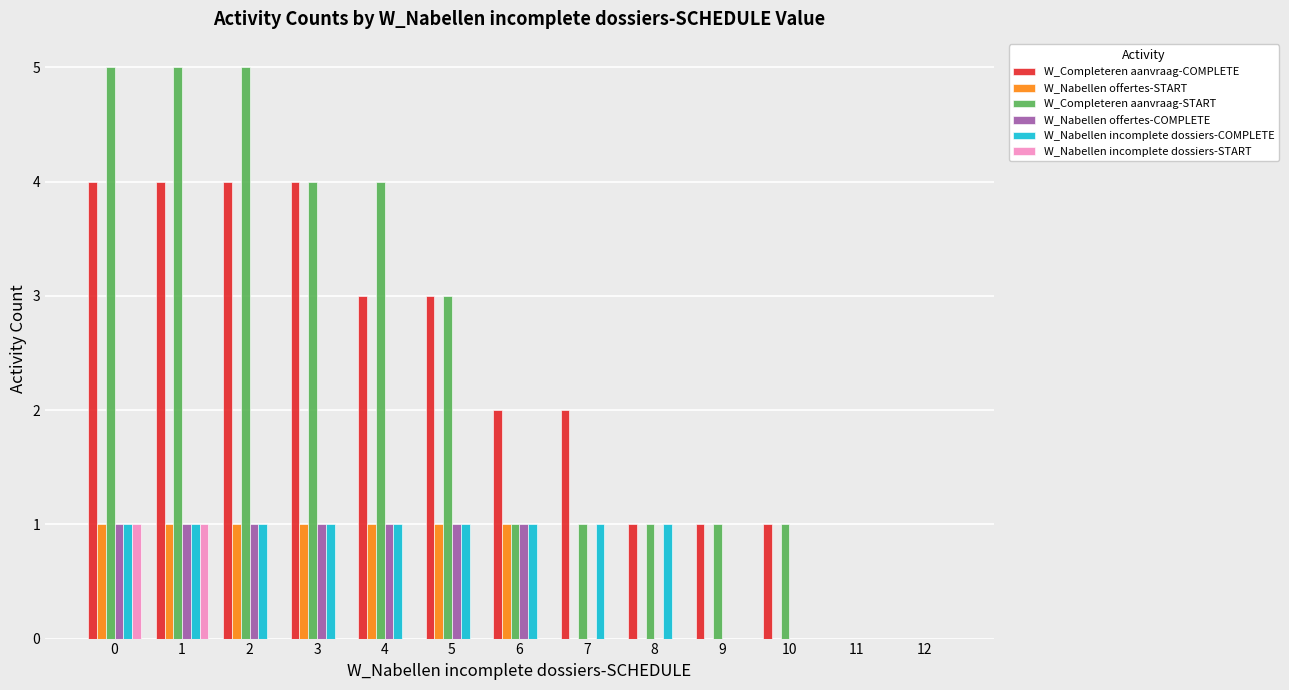

Reading left to right, list all the values displayed in this chart.

W_Completeren aanvraag-COMPLETE: 4	4	4	4	3	3	2	2	1	1	1	0	0
W_Nabellen offertes-START: 1	1	1	1	1	1	1	0	0	0	0	0	0
W_Completeren aanvraag-START: 5	5	5	4	4	3	1	1	1	1	1	0	0
W_Nabellen offertes-COMPLETE: 1	1	1	1	1	1	1	0	0	0	0	0	0
W_Nabellen incomplete dossiers-COMPLETE: 1	1	1	1	1	1	1	1	1	0	0	0	0
W_Nabellen incomplete dossiers-START: 1	1	0	0	0	0	0	0	0	0	0	0	0